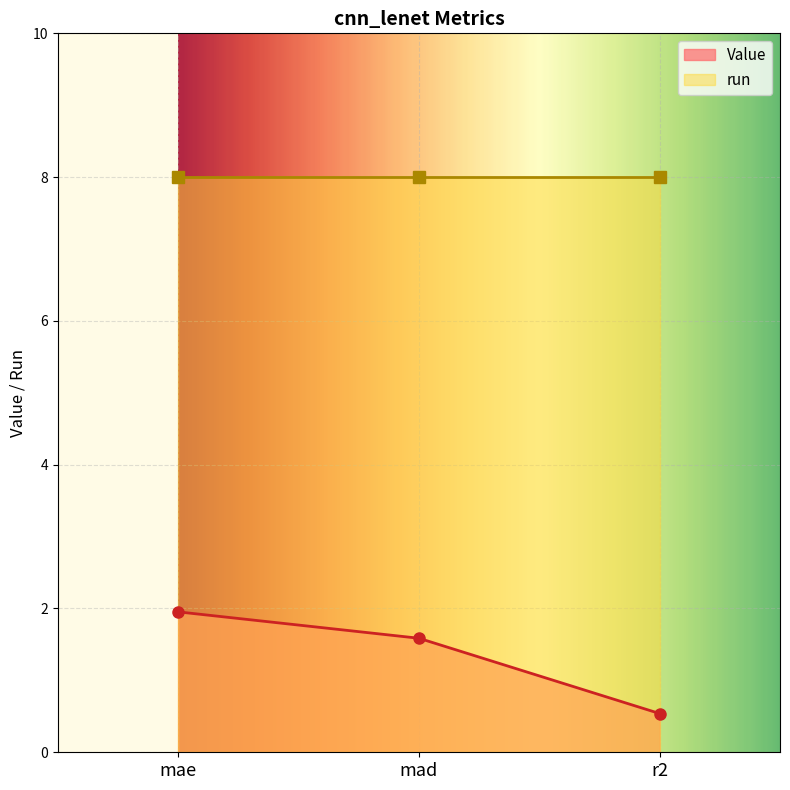

What is the value of the Value point at the 3rd from the left?

0.5